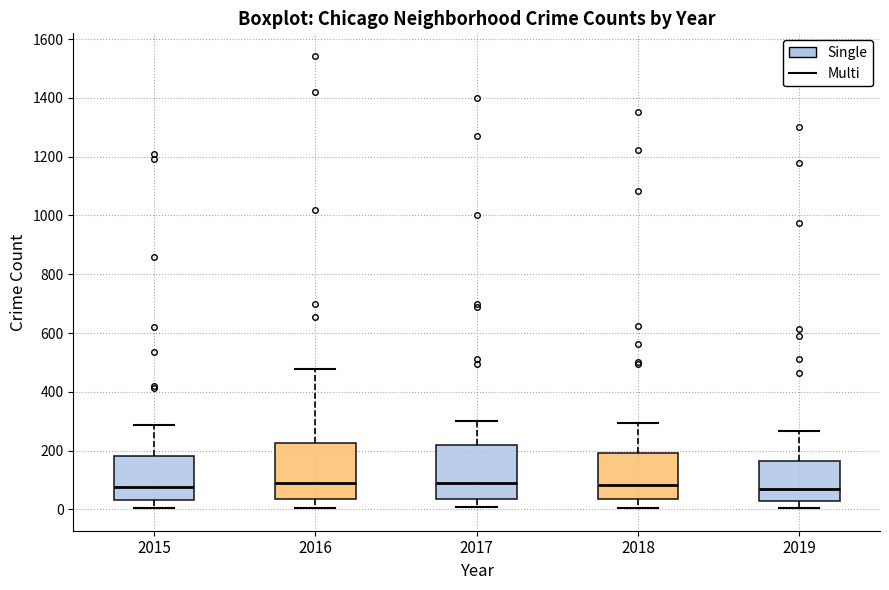

Where is the upper edge of the box at x = 2016 on the y-axis? The values are not printed on the chart, so give them approximately, as read against the axis.

220